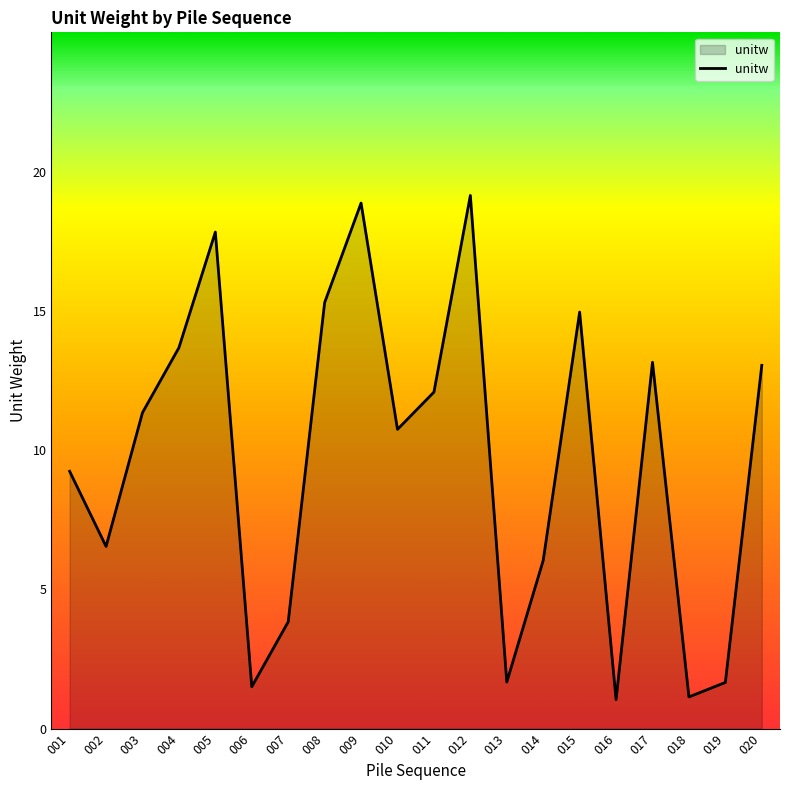

True or false: there are more than 0 points higher than both neighbors.

True